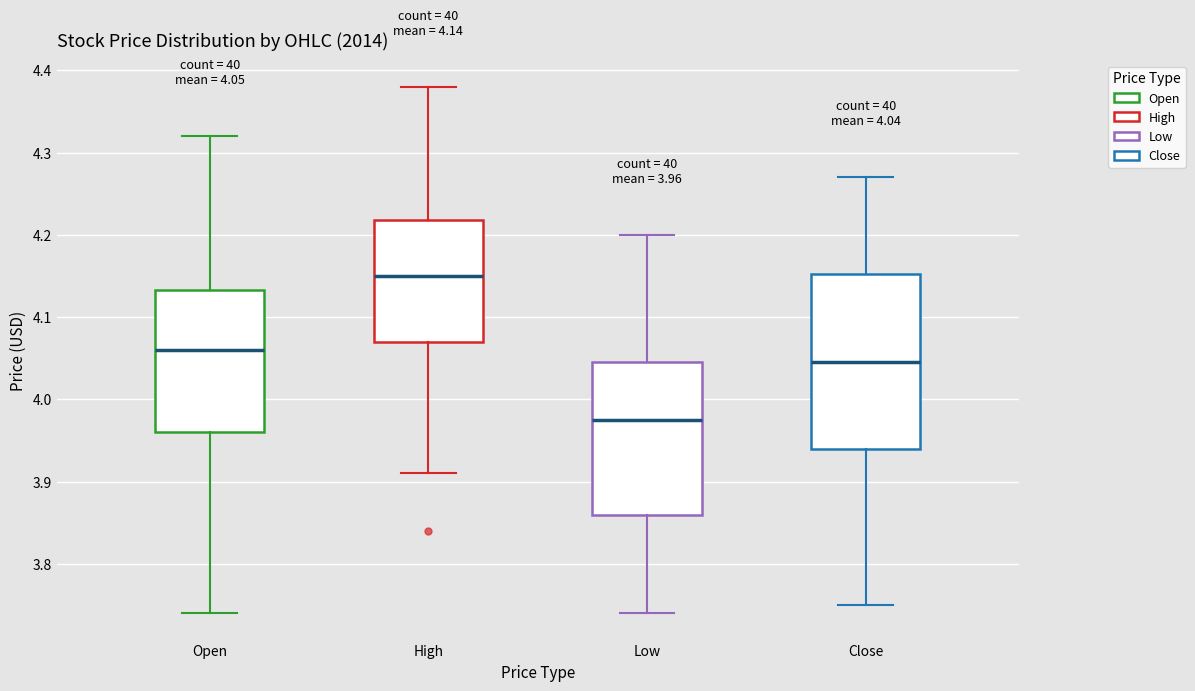

Which box has the lowest median line?

Low